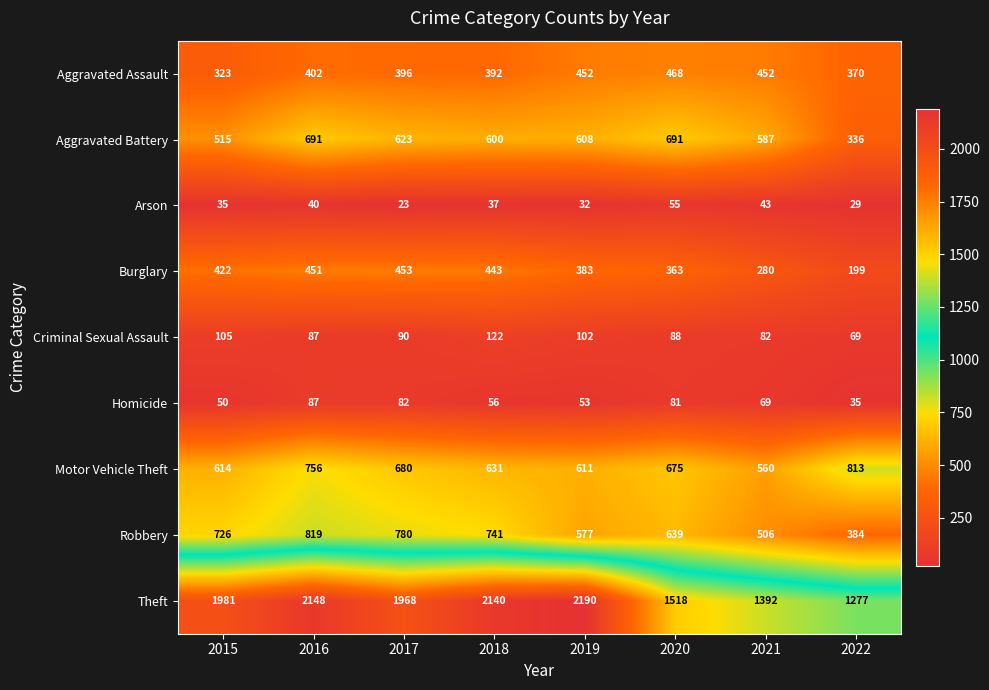

What is the sum of all Arson values?

294